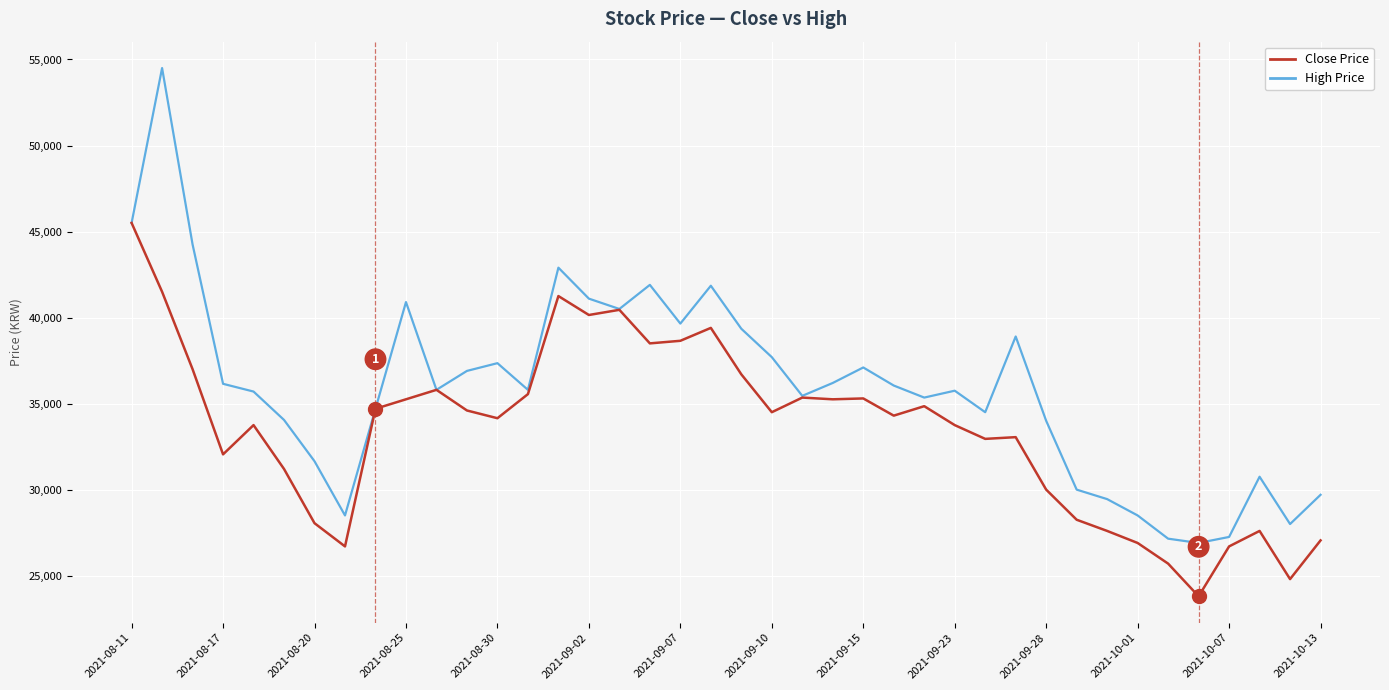

What is the smallest value displayed?

23800